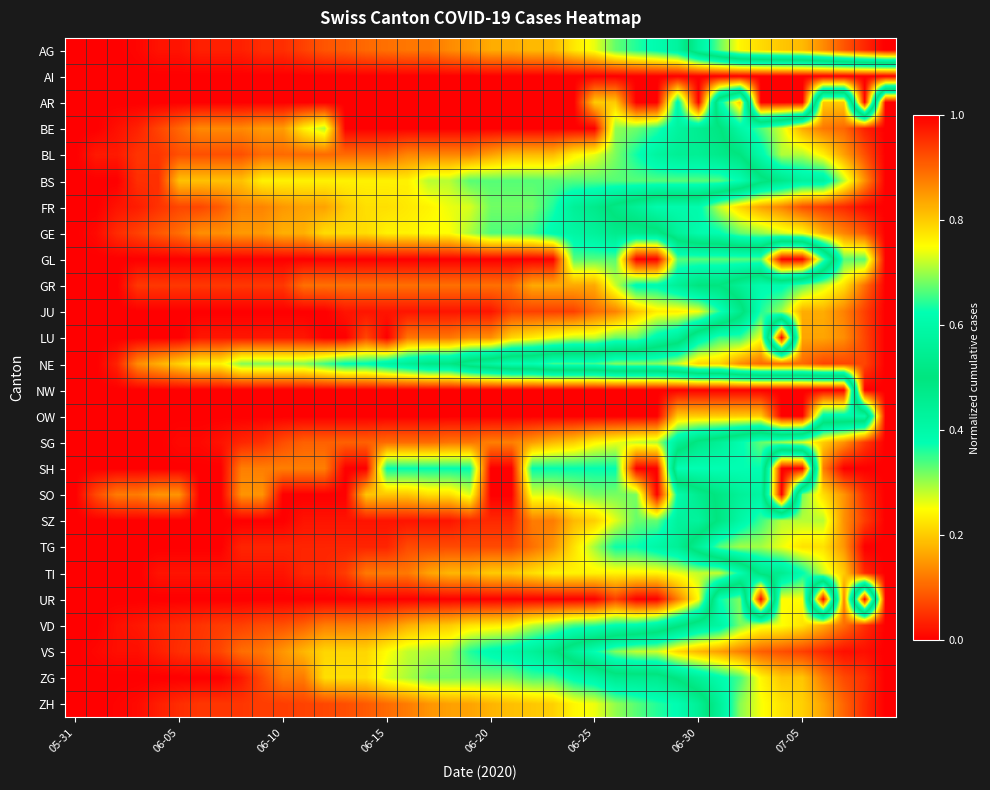

Reading left to right, what are all the values shown in this chart?

AG: 0.0	0.0	0.0	0.0	0.0	0.0	0.0	0.0	0.0	0.0	0.0	0.1	0.1	0.1	0.1	0.1	0.1	0.1	0.1	0.2	0.2	0.2	0.2	0.2	0.2	0.3	0.3	0.4	0.4	0.4	0.6	0.7	0.8	0.8	0.8	0.8	0.9	0.9	1.0	1.0
AI: 0.0	0.0	0.0	0.0	0.0	0.0	0.0	0.0	0.0	0.0	0.0	0.0	0.0	0.0	0.0	0.0	0.0	0.0	0.0	0.0	0.0	0.0	0.0	0.0	0.0	0.0	0.0	0.0	0.0	0.0	0.0	0.0	0.0	0.0	0.0	0.0	0.0	0.0	0.0	0.0
AR: 0.0	0.0	0.0	0.0	0.0	0.0	0.0	0.0	0.0	0.0	0.0	0.0	0.0	0.0	0.0	0.0	0.0	0.0	0.0	0.0	0.0	0.0	0.0	0.0	0.0	0.2	0.2	0.0	0.0	0.4	0.0	0.6	0.8	0.0	0.0	0.0	0.8	0.8	0.0	1.0
BE: 0.0	0.0	0.0	0.0	0.1	0.1	0.1	0.1	0.1	0.2	0.2	0.2	0.3	0.0	0.0	0.0	0.0	0.0	0.0	0.0	0.0	0.0	0.0	0.0	0.0	0.0	0.3	0.3	0.4	0.4	0.5	0.5	0.6	0.7	0.7	0.8	0.9	0.9	1.0	1.0
BL: 0.0	0.0	0.0	0.1	0.1	0.1	0.1	0.1	0.1	0.1	0.1	0.1	0.1	0.1	0.1	0.1	0.1	0.1	0.1	0.1	0.2	0.2	0.2	0.2	0.2	0.3	0.3	0.4	0.4	0.4	0.4	0.5	0.5	0.6	0.7	0.7	0.8	0.8	0.9	1.0
BS: 0.0	0.0	0.0	0.0	0.0	0.2	0.2	0.2	0.2	0.2	0.2	0.2	0.2	0.2	0.2	0.2	0.2	0.3	0.3	0.3	0.3	0.3	0.3	0.3	0.3	0.3	0.3	0.3	0.3	0.3	0.3	0.3	0.4	0.5	0.5	0.6	0.6	0.7	0.9	1.0
FR: 0.0	0.0	0.0	0.0	0.1	0.1	0.1	0.1	0.1	0.1	0.1	0.2	0.2	0.2	0.2	0.2	0.2	0.2	0.3	0.3	0.3	0.3	0.3	0.4	0.4	0.5	0.5	0.6	0.6	0.6	0.6	0.7	0.8	0.8	0.9	0.9	0.9	1.0	1.0	1.0
GE: 0.0	0.0	0.0	0.1	0.1	0.1	0.1	0.1	0.2	0.2	0.2	0.2	0.2	0.2	0.2	0.2	0.2	0.2	0.2	0.3	0.3	0.3	0.3	0.4	0.4	0.4	0.5	0.5	0.5	0.6	0.6	0.6	0.7	0.7	0.7	0.8	0.8	0.9	0.9	1.0
GL: 0.0	0.0	0.0	0.0	0.0	0.0	0.0	0.0	0.0	0.0	0.0	0.0	0.0	0.0	0.0	0.0	0.0	0.0	0.0	0.0	0.0	0.0	0.0	0.0	0.3	0.3	0.3	0.0	0.0	0.3	0.3	0.3	0.3	0.3	0.0	0.0	0.3	0.7	0.7	1.0
GR: 0.0	0.0	0.0	0.1	0.1	0.1	0.1	0.1	0.1	0.1	0.1	0.1	0.1	0.1	0.1	0.1	0.1	0.1	0.1	0.1	0.1	0.1	0.2	0.2	0.2	0.2	0.3	0.4	0.4	0.4	0.5	0.5	0.6	0.6	0.6	0.7	0.7	0.8	0.9	1.0
JU: 0.0	0.0	0.0	0.0	0.0	0.0	0.0	0.0	0.0	0.0	0.0	0.0	0.0	0.0	0.0	0.0	0.0	0.0	0.0	0.0	0.0	0.1	0.1	0.1	0.1	0.1	0.1	0.2	0.2	0.2	0.3	0.4	0.5	0.6	0.7	0.8	0.8	0.9	0.9	1.0
LU: 0.0	0.0	0.0	0.0	0.0	0.0	0.0	0.0	0.0	0.0	0.0	0.0	0.0	0.0	0.1	0.0	0.1	0.1	0.1	0.1	0.1	0.2	0.2	0.3	0.3	0.3	0.3	0.3	0.4	0.4	0.6	0.7	0.7	0.7	0.0	0.8	0.8	0.9	0.9	1.0
NE: 0.0	0.0	0.0	0.1	0.2	0.2	0.2	0.2	0.3	0.3	0.3	0.3	0.3	0.4	0.4	0.4	0.4	0.5	0.5	0.6	0.6	0.6	0.6	0.7	0.7	0.7	0.7	0.7	0.7	0.7	0.8	0.8	0.9	0.9	0.9	0.9	0.9	0.9	0.9	1.0
NW: 0.0	0.0	0.0	0.0	0.0	0.0	0.0	0.0	0.0	0.0	0.0	0.0	0.0	0.0	0.0	0.0	0.0	0.0	0.0	0.0	0.0	0.0	0.0	0.0	0.0	0.0	0.0	0.0	0.0	0.0	0.0	0.0	0.0	0.0	0.0	0.0	0.0	0.0	1.0	1.0
OW: 0.0	0.0	0.0	0.0	0.0	0.0	0.0	0.0	0.0	0.0	0.0	0.0	0.0	0.0	0.0	0.0	0.0	0.0	0.0	0.0	0.0	0.0	0.0	0.0	0.0	0.0	0.0	0.0	0.0	0.2	0.2	0.2	0.2	0.2	0.0	0.0	0.4	0.4	0.4	1.0
SG: 0.0	0.0	0.0	0.0	0.0	0.0	0.0	0.0	0.0	0.0	0.1	0.1	0.1	0.1	0.1	0.1	0.1	0.1	0.1	0.1	0.1	0.1	0.2	0.2	0.2	0.2	0.3	0.3	0.3	0.4	0.5	0.6	0.6	0.7	0.7	0.7	0.8	0.9	0.9	1.0
SH: 0.0	0.0	0.0	0.0	0.0	0.0	0.0	0.0	0.1	0.1	0.1	0.1	0.1	0.0	0.0	0.4	0.4	0.4	0.4	0.4	0.0	0.0	0.4	0.4	0.4	0.4	0.4	0.0	0.0	0.6	0.6	0.6	0.6	0.6	0.0	0.0	0.9	1.0	1.0	1.0
SO: 0.0	0.1	0.1	0.1	0.1	0.1	0.0	0.0	0.1	0.1	0.0	0.0	0.0	0.0	0.2	0.2	0.2	0.2	0.2	0.3	0.0	0.0	0.3	0.3	0.3	0.3	0.3	0.3	0.0	0.4	0.5	0.5	0.6	0.6	0.0	0.7	0.8	0.9	1.0	1.0
SZ: 0.0	0.0	0.0	0.0	0.0	0.0	0.0	0.0	0.0	0.0	0.0	0.0	0.0	0.0	0.0	0.0	0.0	0.0	0.0	0.0	0.0	0.0	0.1	0.1	0.2	0.2	0.3	0.3	0.3	0.4	0.4	0.5	0.6	0.7	0.7	0.7	0.7	0.9	0.9	1.0
TG: 0.0	0.0	0.0	0.0	0.0	0.0	0.0	0.0	0.0	0.0	0.0	0.0	0.0	0.0	0.0	0.0	0.1	0.1	0.1	0.1	0.1	0.1	0.1	0.1	0.2	0.3	0.4	0.4	0.4	0.4	0.6	0.7	0.7	0.7	0.7	0.8	0.8	0.9	1.0	1.0
TI: 0.0	0.0	0.0	0.0	0.0	0.0	0.0	0.0	0.0	0.0	0.0	0.0	0.0	0.1	0.1	0.1	0.1	0.2	0.2	0.2	0.2	0.2	0.2	0.2	0.2	0.2	0.2	0.2	0.2	0.3	0.3	0.3	0.4	0.5	0.5	0.6	0.7	0.8	1.0	1.0
UR: 0.0	0.0	0.0	0.0	0.0	0.0	0.0	0.0	0.0	0.0	0.0	0.0	0.0	0.0	0.0	0.0	0.0	0.0	0.0	0.0	0.0	0.0	0.0	0.0	0.0	0.0	0.1	0.0	0.0	0.1	0.2	0.6	0.7	0.0	0.8	0.8	0.0	0.9	0.0	1.0
VD: 0.0	0.0	0.0	0.0	0.0	0.0	0.1	0.1	0.1	0.1	0.1	0.1	0.1	0.1	0.1	0.1	0.2	0.2	0.2	0.2	0.2	0.2	0.3	0.3	0.3	0.4	0.4	0.4	0.4	0.5	0.5	0.6	0.7	0.7	0.7	0.8	0.8	0.9	1.0	1.0
VS: 0.0	0.0	0.0	0.0	0.0	0.0	0.1	0.1	0.1	0.1	0.1	0.2	0.2	0.2	0.2	0.2	0.3	0.3	0.3	0.4	0.4	0.4	0.4	0.5	0.6	0.6	0.7	0.7	0.7	0.8	0.8	0.8	0.9	0.9	0.9	0.9	1.0	1.0	1.0	1.0
ZG: 0.0	0.0	0.0	0.0	0.0	0.0	0.0	0.0	0.0	0.1	0.1	0.1	0.2	0.2	0.2	0.3	0.3	0.3	0.3	0.3	0.3	0.3	0.3	0.3	0.4	0.4	0.5	0.5	0.5	0.5	0.6	0.6	0.7	0.8	0.8	0.8	0.9	0.9	1.0	1.0
ZH: 0.0	0.0	0.0	0.0	0.0	0.0	0.1	0.1	0.1	0.1	0.1	0.1	0.1	0.1	0.1	0.1	0.1	0.1	0.2	0.2	0.2	0.2	0.2	0.2	0.2	0.3	0.3	0.3	0.4	0.4	0.4	0.6	0.7	0.7	0.8	0.8	0.8	0.9	1.0	1.0